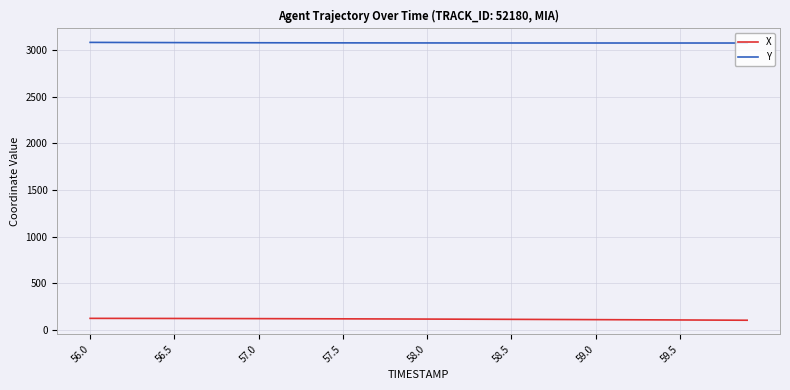

At how many categories does at least one series exceed 667?

40